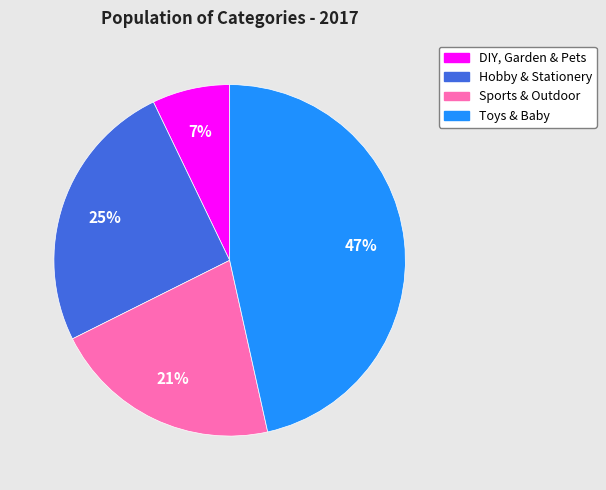

Do Toys & Baby and Hobby & Stationery together represent more than half of the pie?

Yes